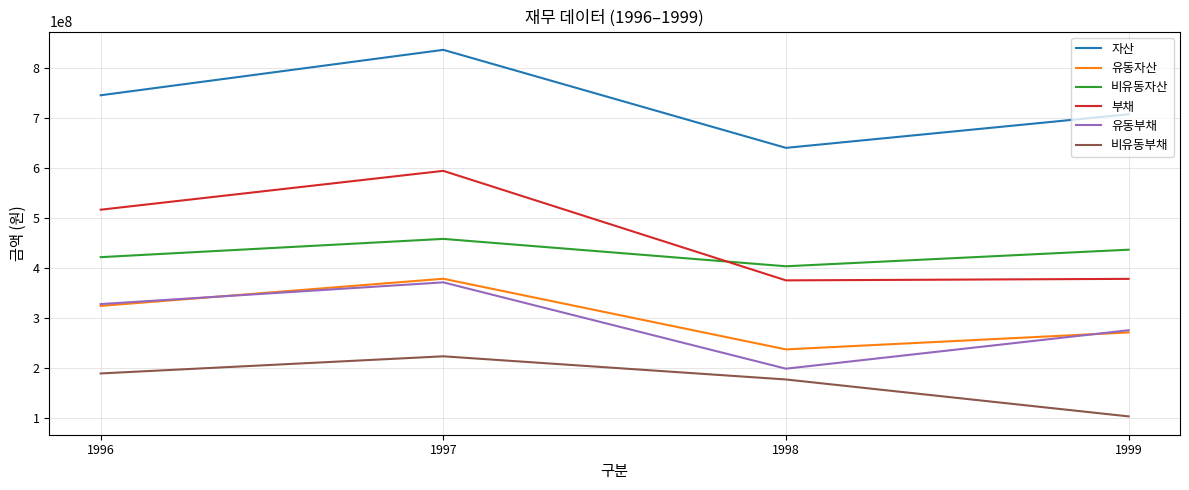

At which category does 자산 reach its first local valley?

1998